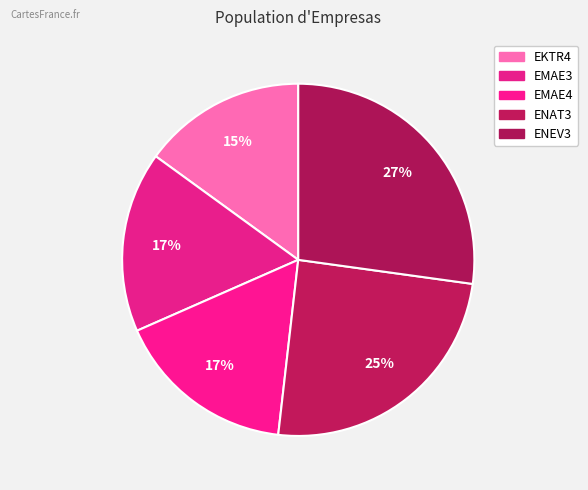

What is the change in value from EKTR4 to ENEV3?

+329